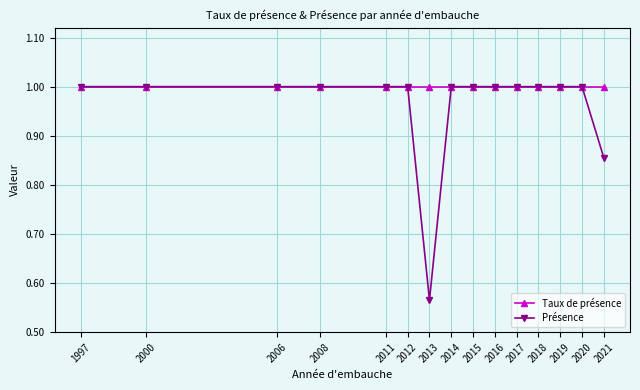

What is the value of the Taux de présence point at the 8th from the left?

1.0